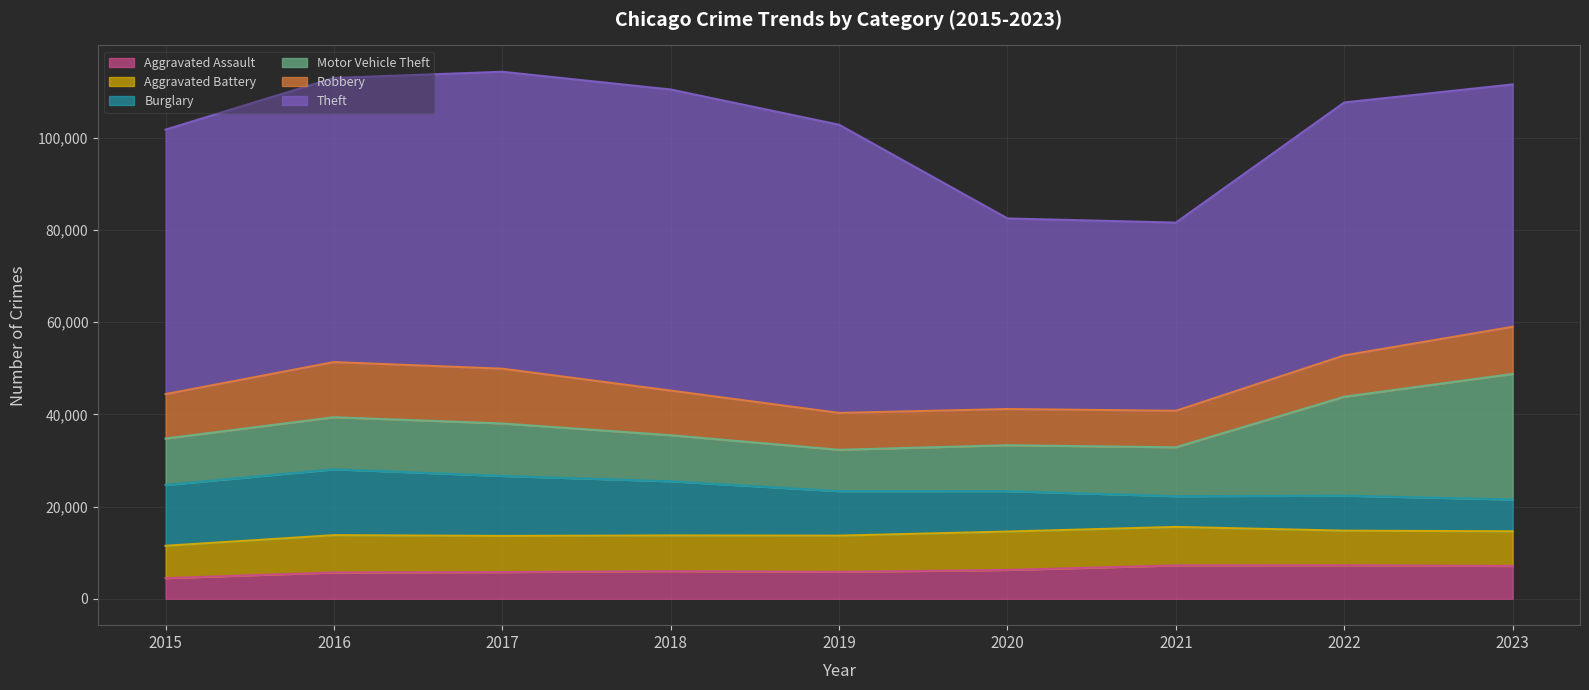

What is the maximum value shown in the chart?

65287